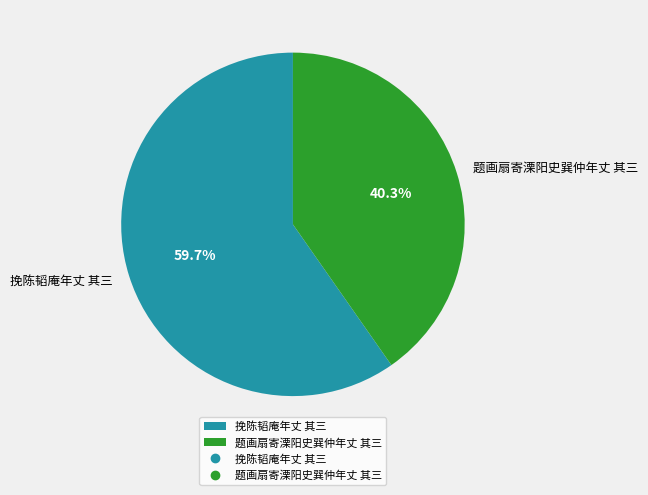

To the nearest percent, what is the combined percentage of 题画扇寄溧阳史巽仲年丈 其三 and 挽陈韬庵年丈 其三?

100%